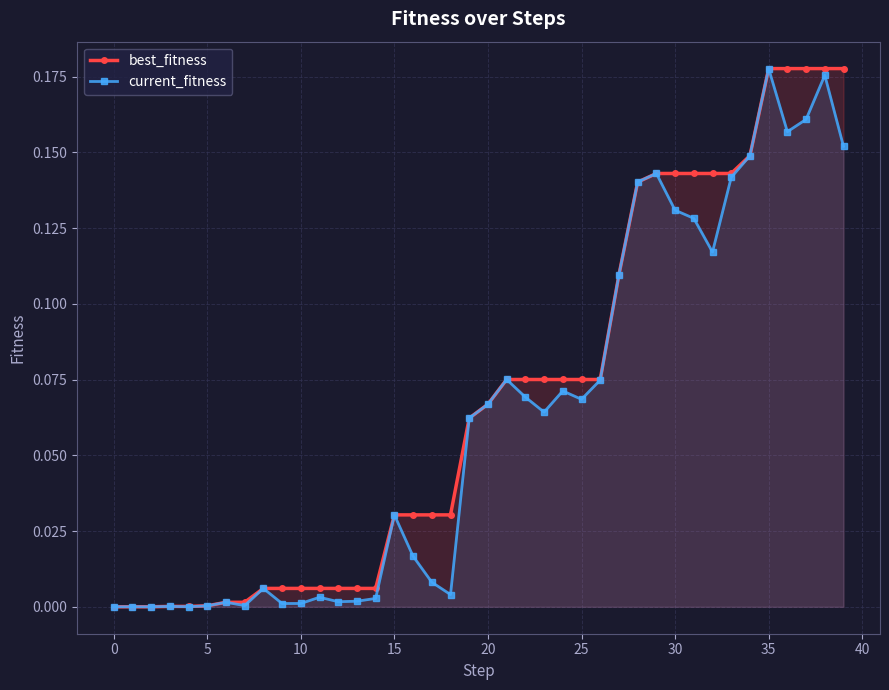

What is the value of the best_fitness point at the 25th from the left?

0.1